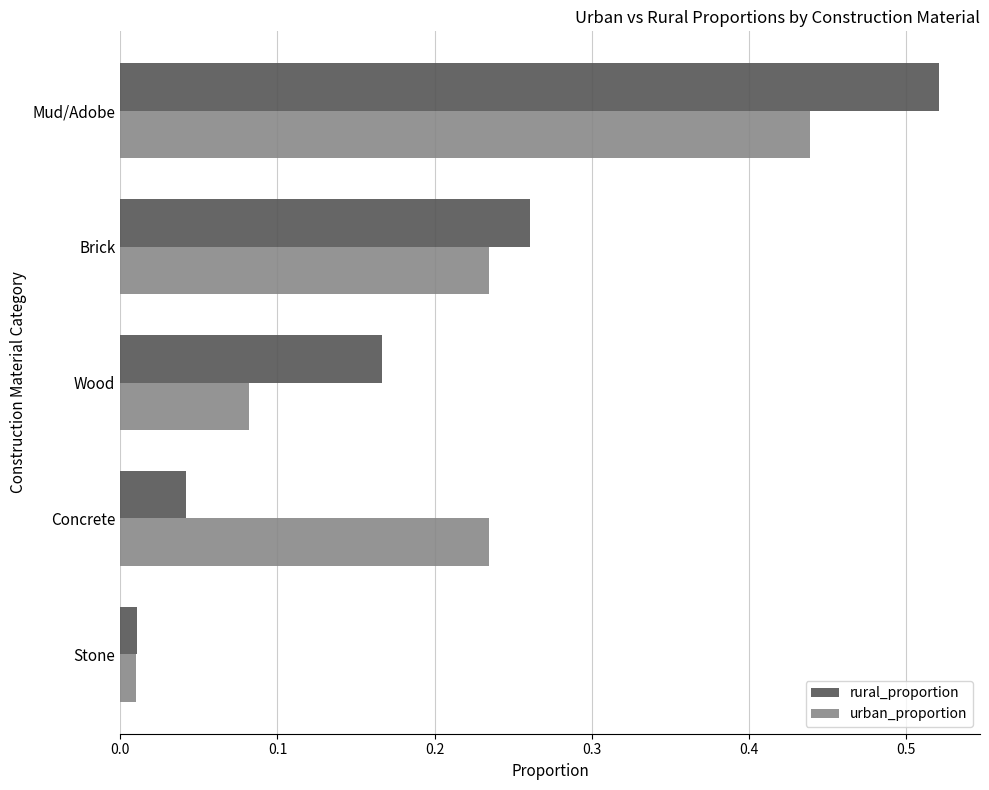

Is the value of urban_proportion at Stone greater than the value of rural_proportion at Brick?

No